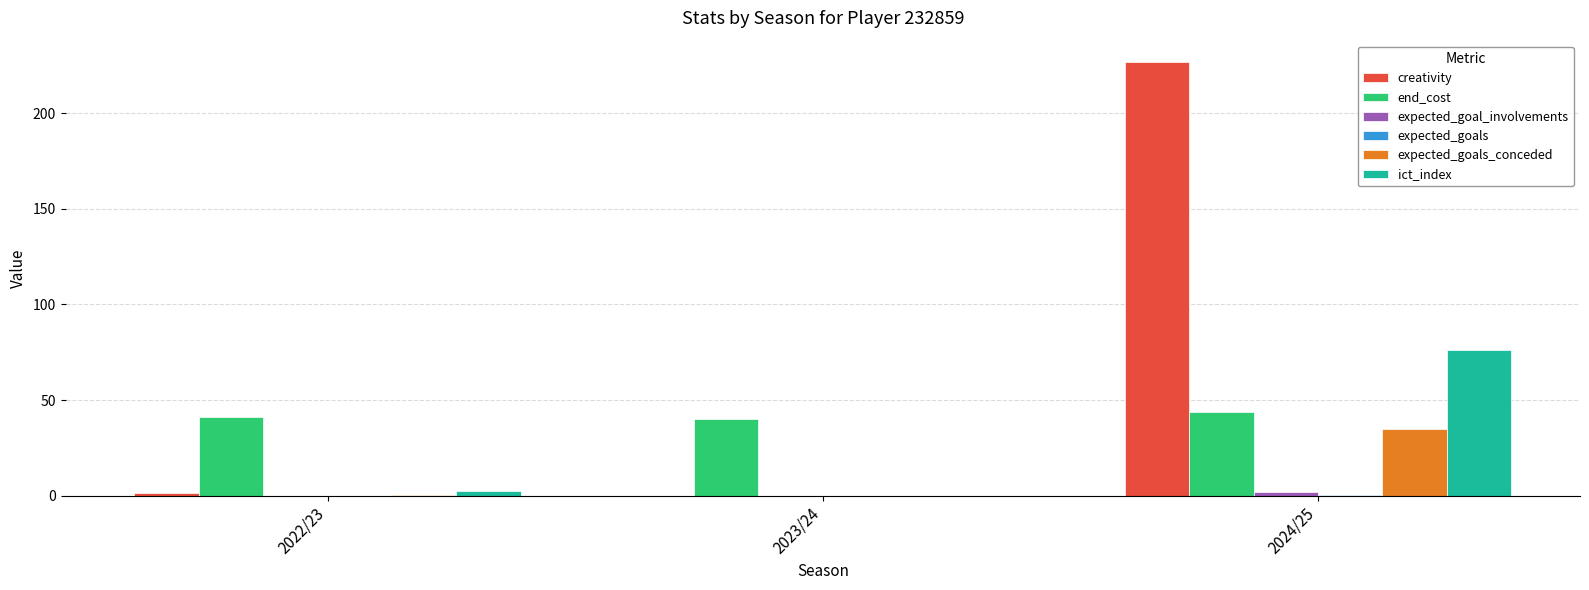

Which series has the largest range (max minus min)?

creativity